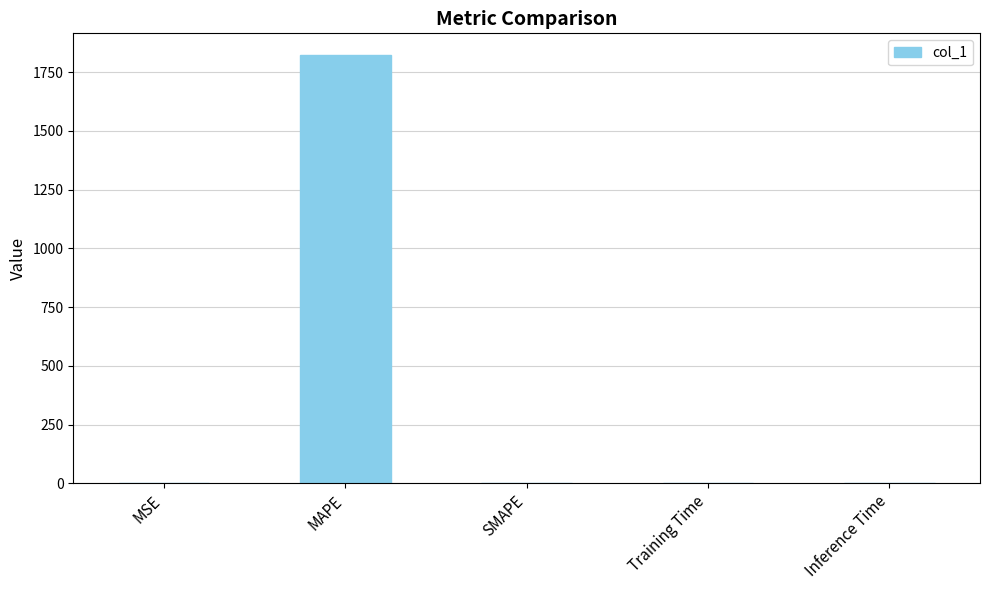

Is it true that the value at MAPE is 3175.3?

False